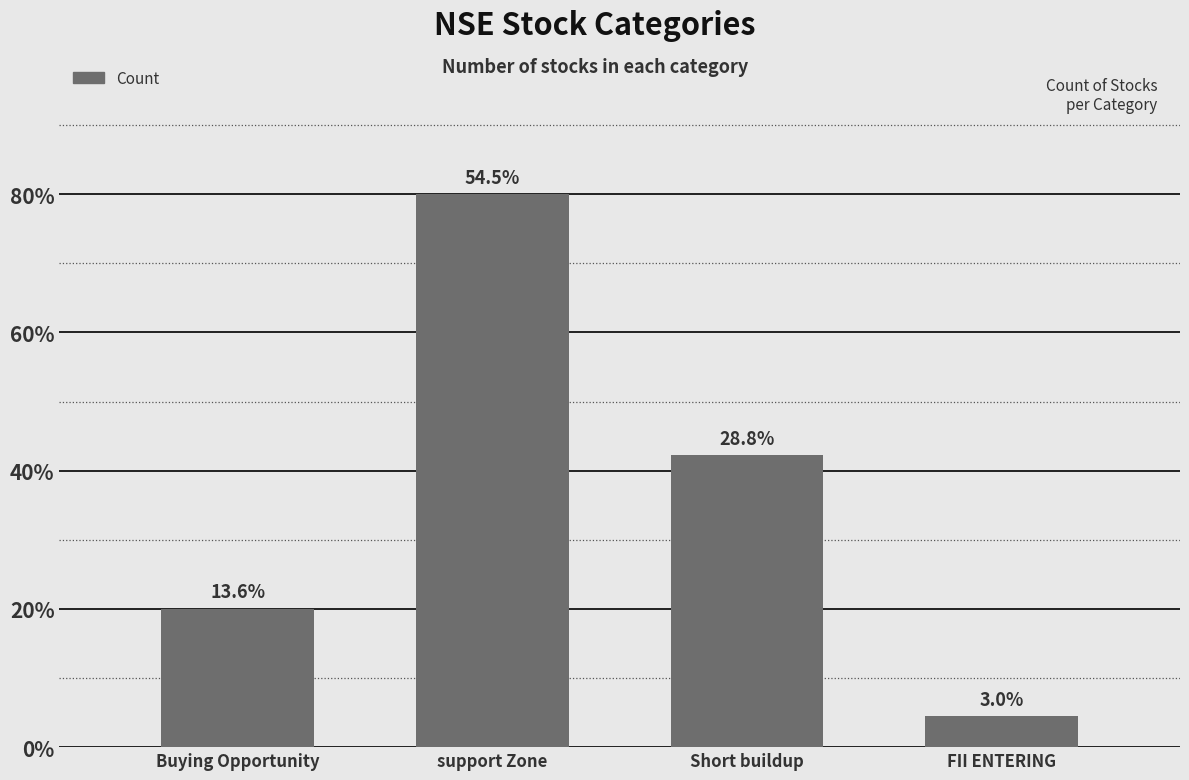

Are the bars horizontal?

No